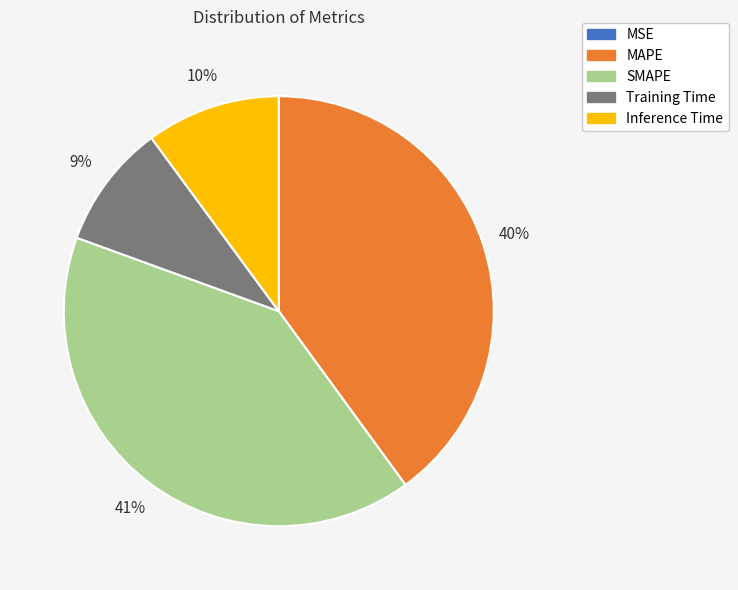

What is the largest slice in the pie chart?

SMAPE